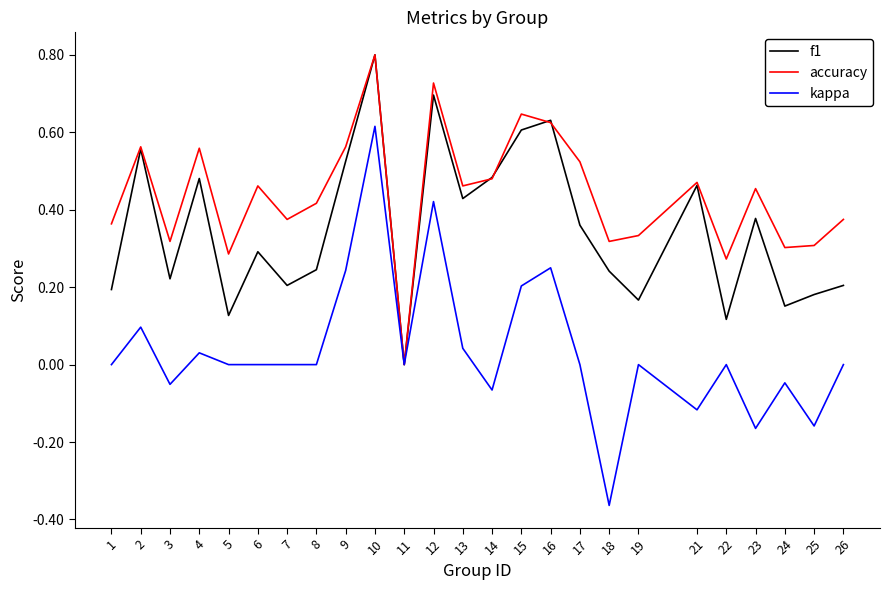

True or false: accuracy has a value of 0.6 at 7.

False